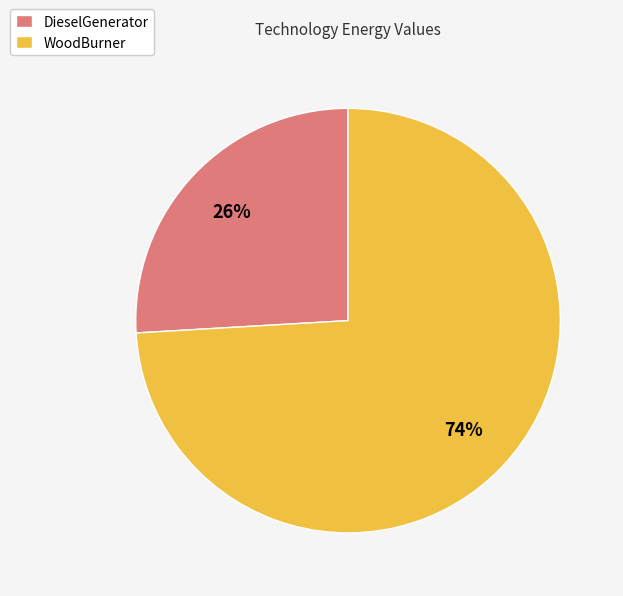

How many segments does this pie chart have?

2